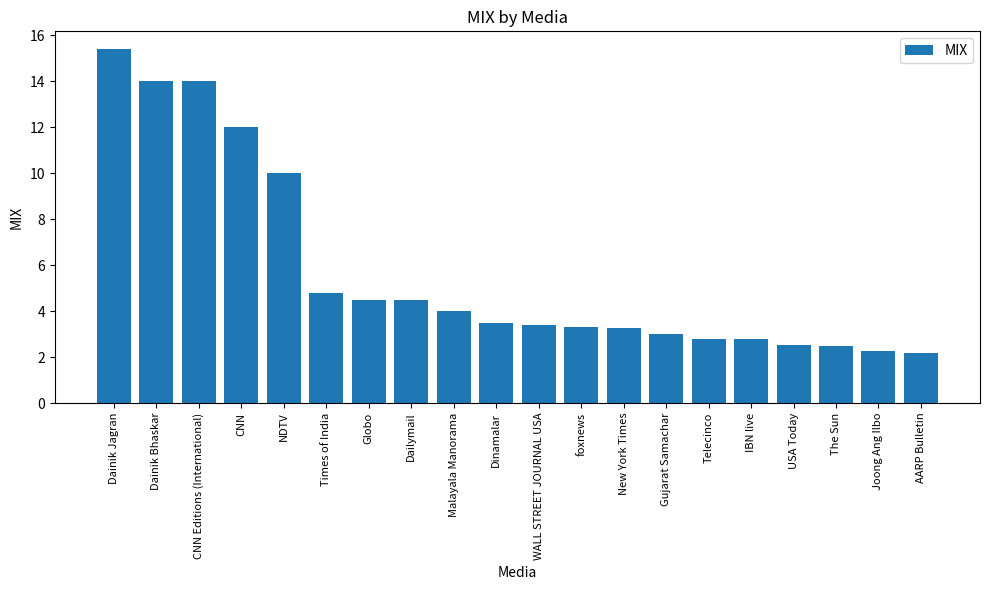

What is the maximum value shown in the chart?

15.4